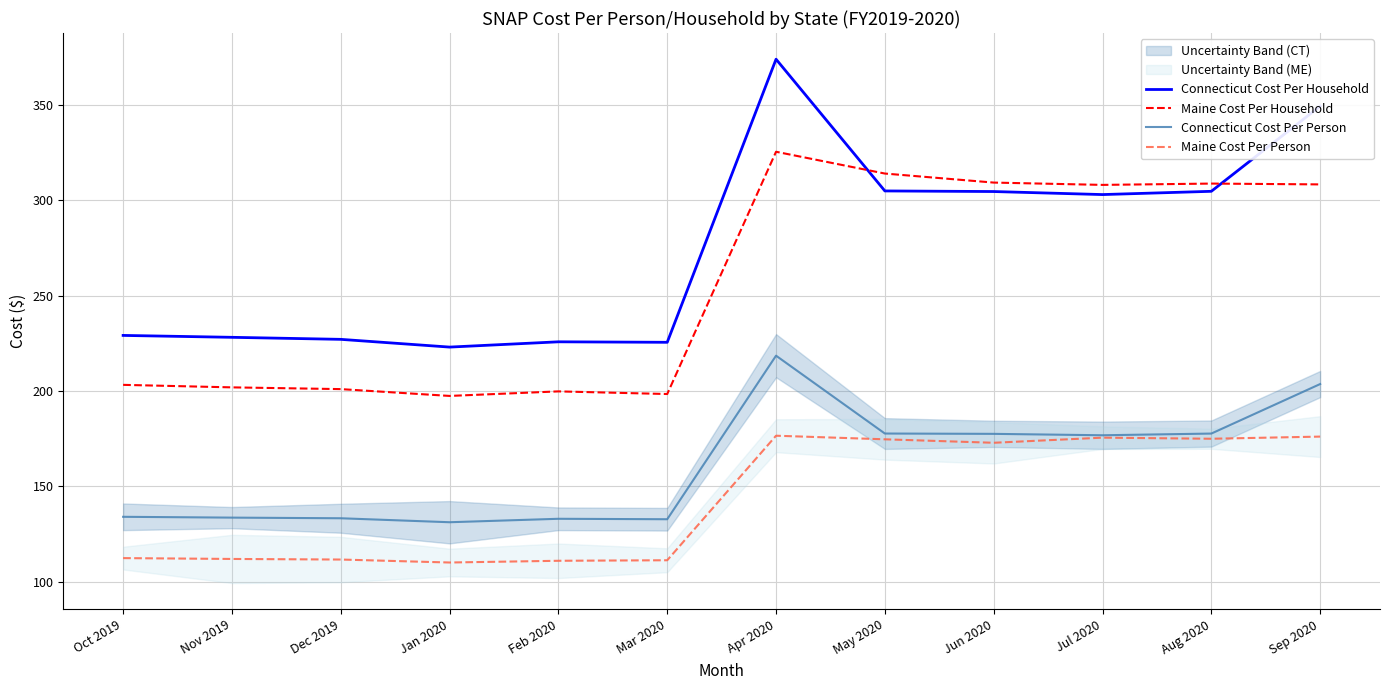

What is the value of the Connecticut Cost Per Person point at the 3rd from the left?

133.3